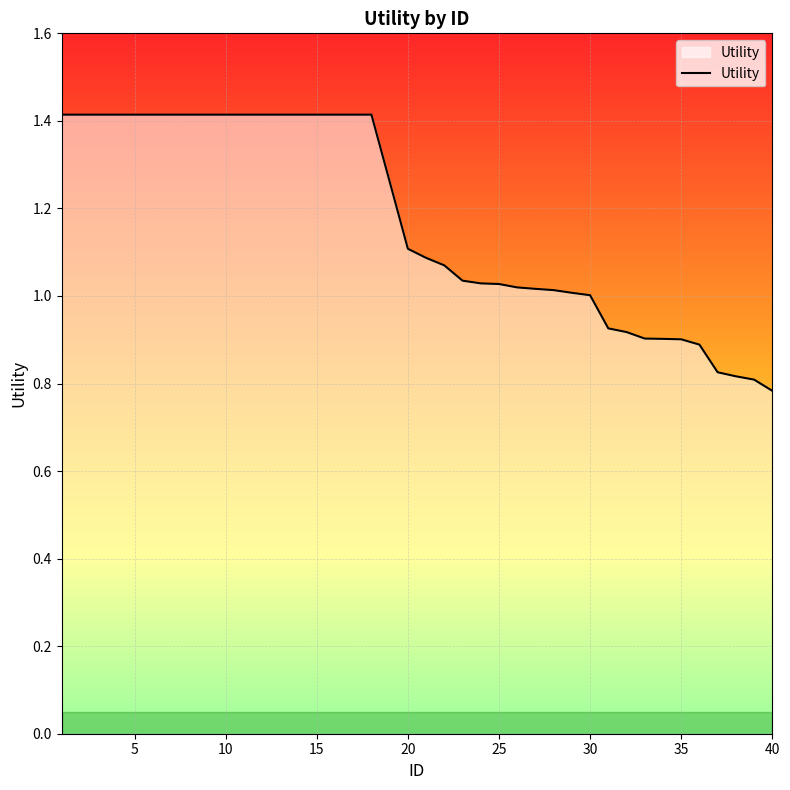

What is the difference between the maximum and minimum values?

0.6